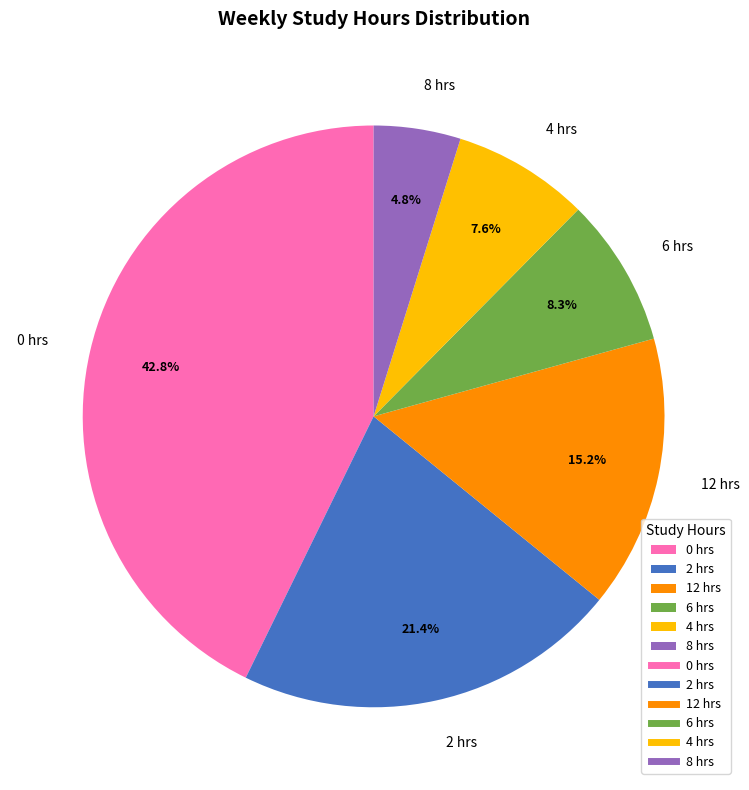

Do 2 hrs and 12 hrs together represent more than half of the pie?

No